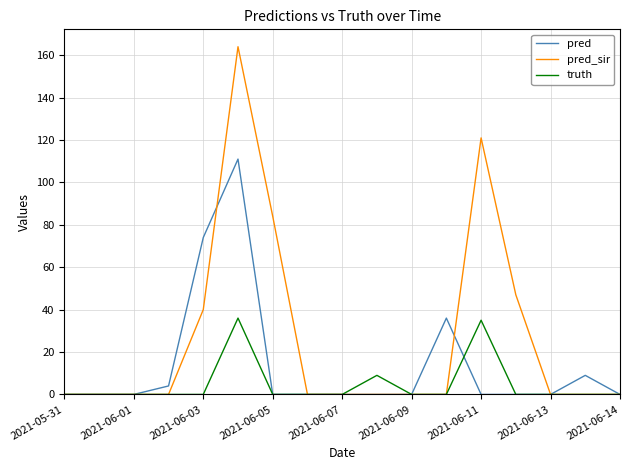

What is the maximum value for pred_sir?

164